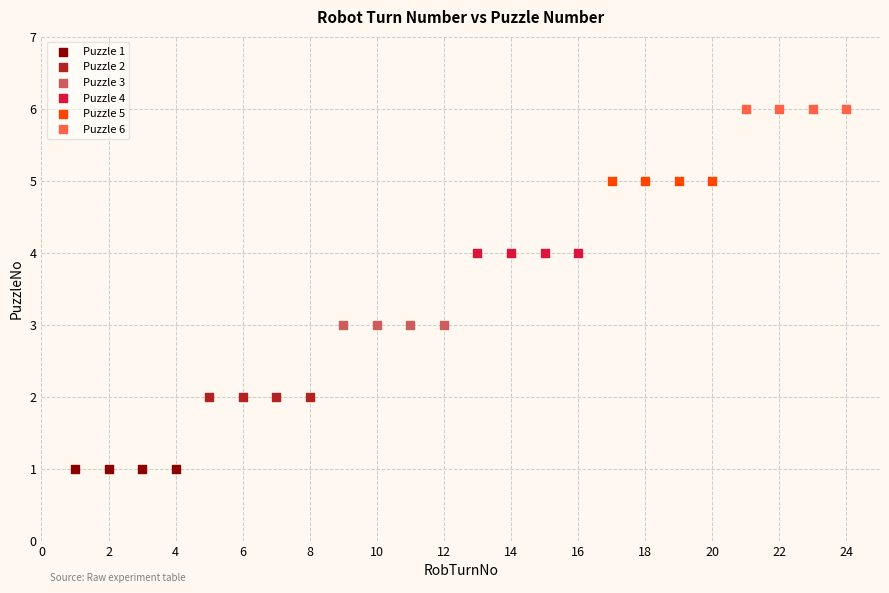

Which series contains the highest Y value?

Puzzle 6